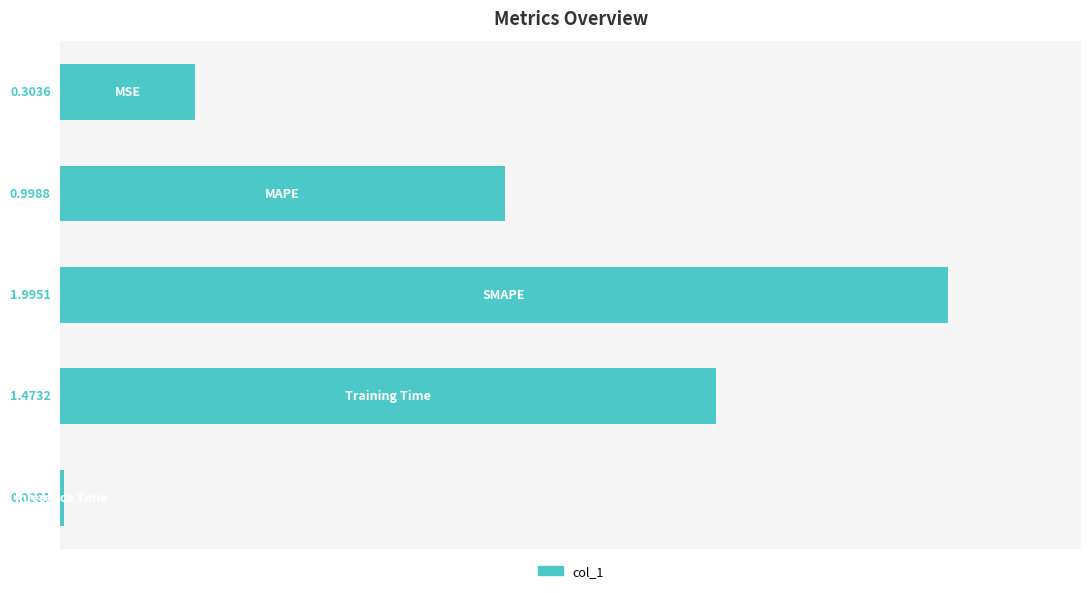

What is the average value?

1.0